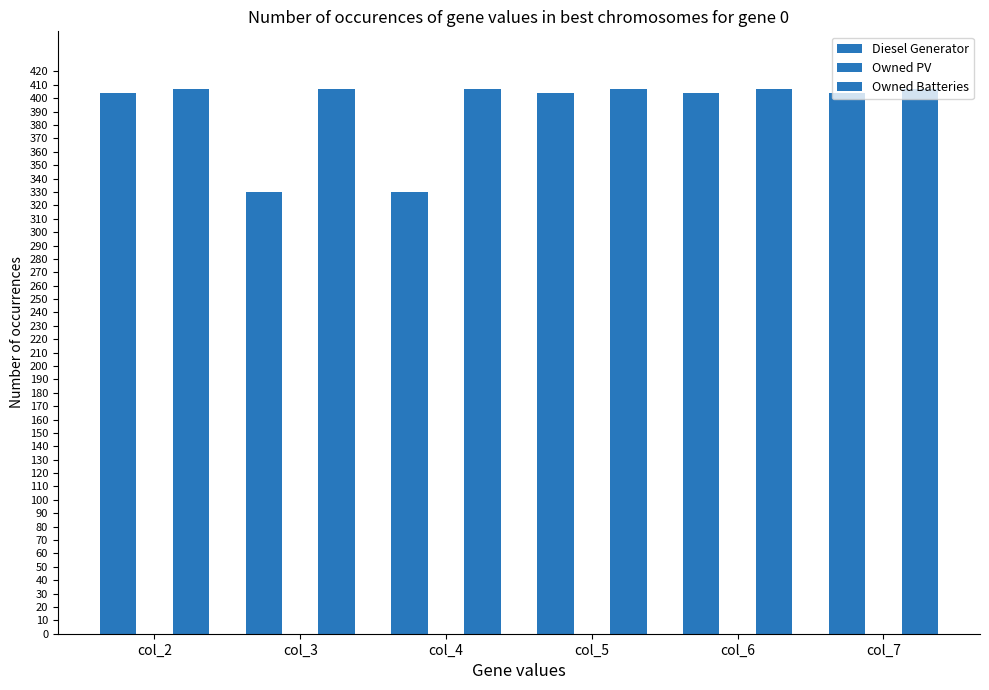

What is the value of the Diesel Generator bar at the 5th from the left?

404.0